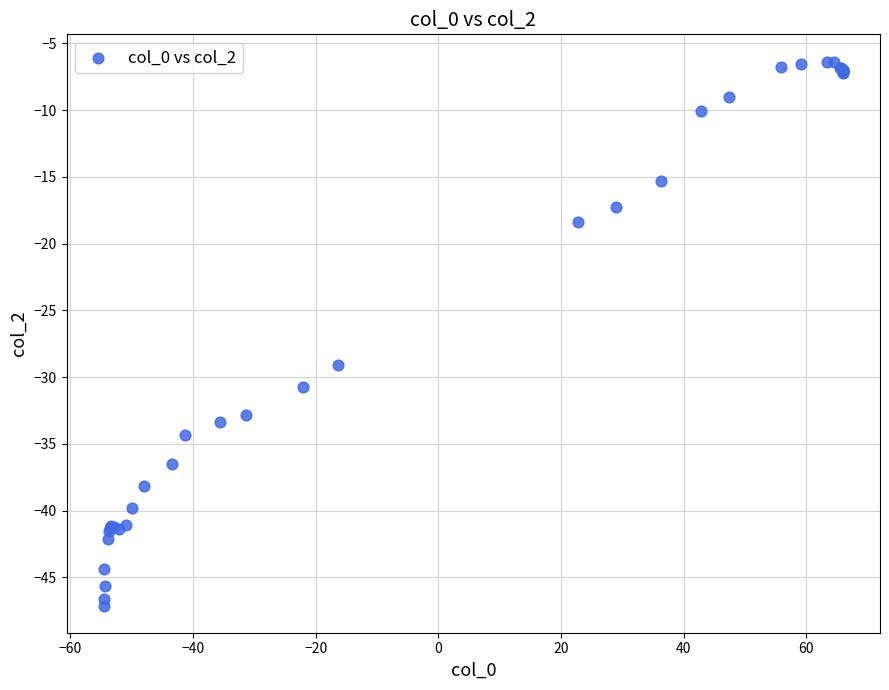

What Y value in the scatter plot is closest to -26?

-29.1